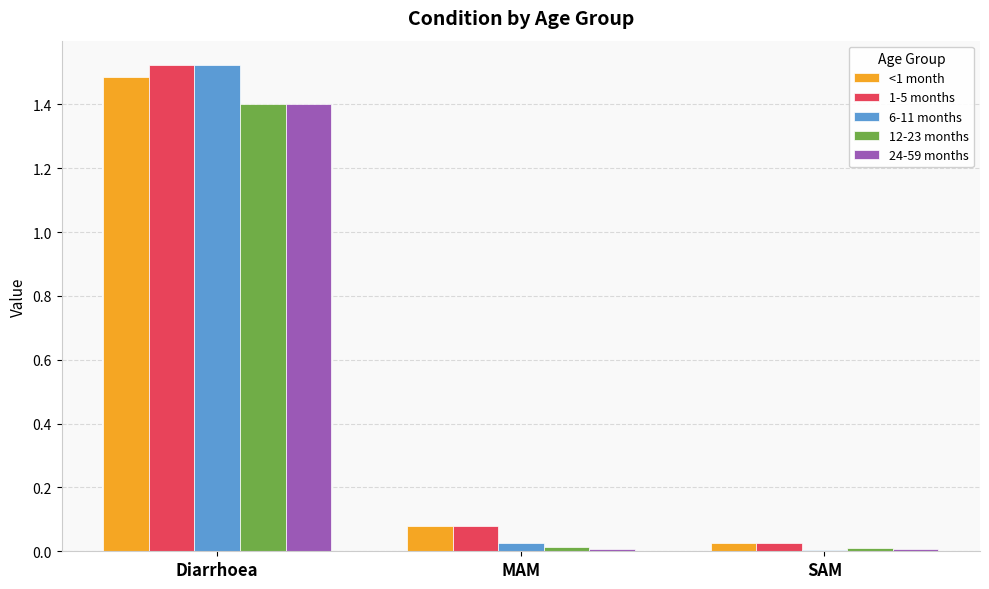

At which label does 6-11 months reach its peak?

Diarrhoea